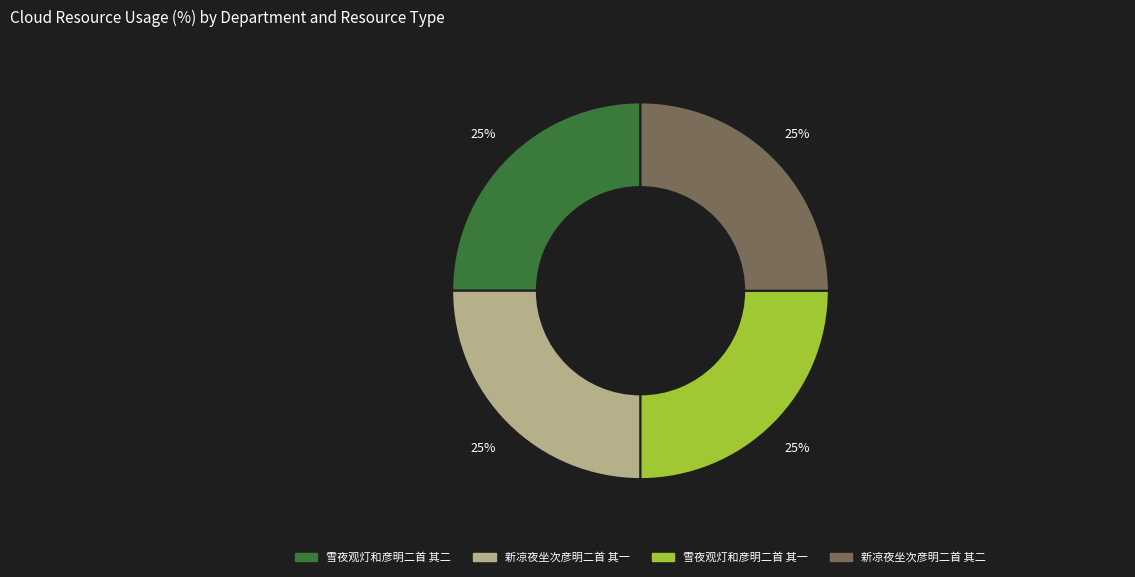

To the nearest percent, what is the average slice percentage?

25%